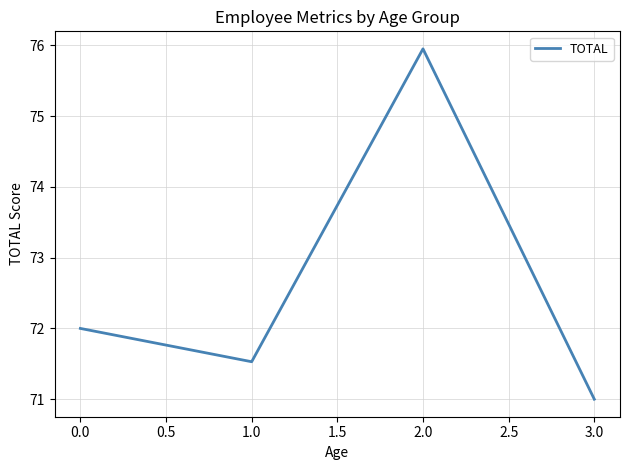

Which label corresponds to the largest value in the chart?

2.0